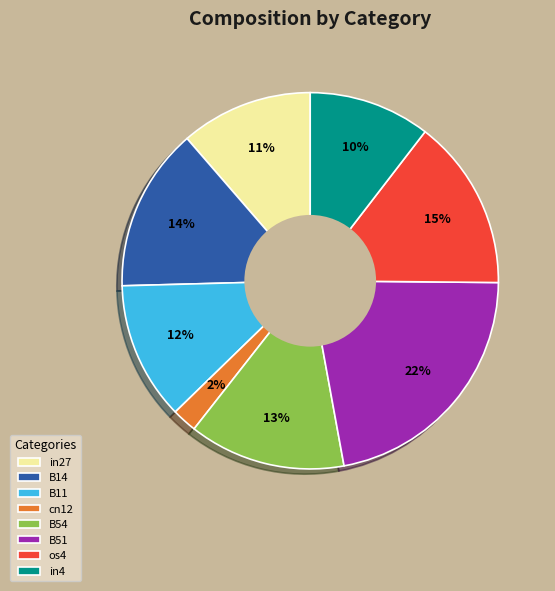

How many slices are in this pie chart?

8